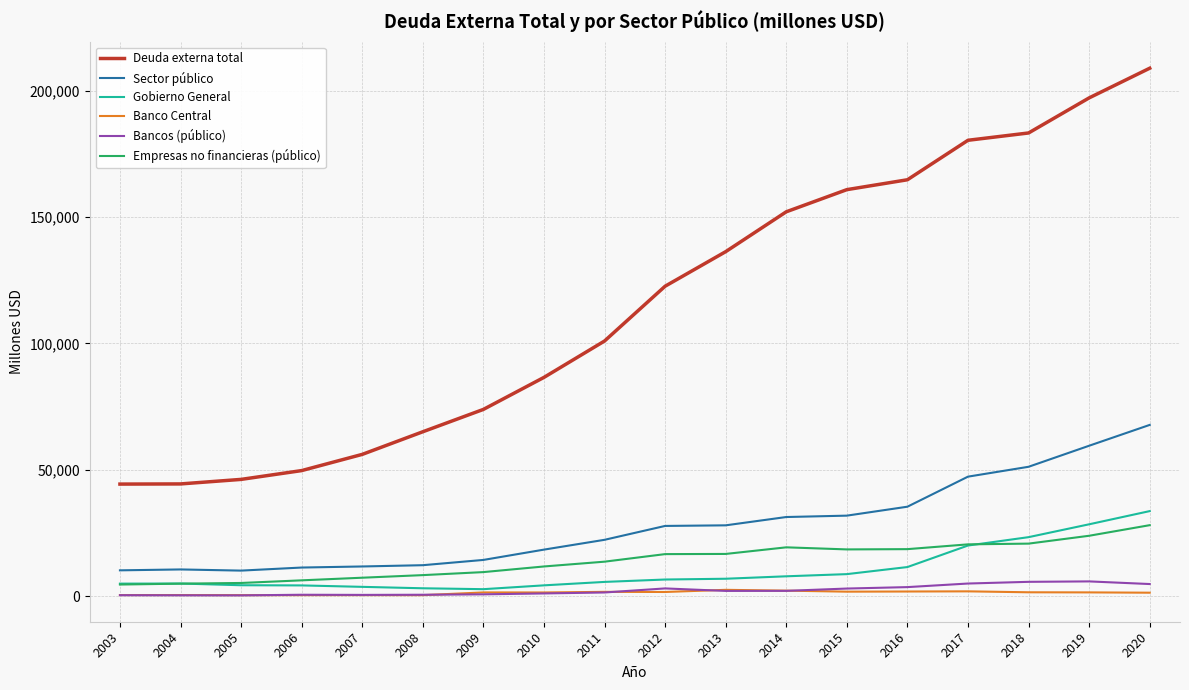

The Empresas no financieras (público) series shows 20753 at 2018. True or false?

True